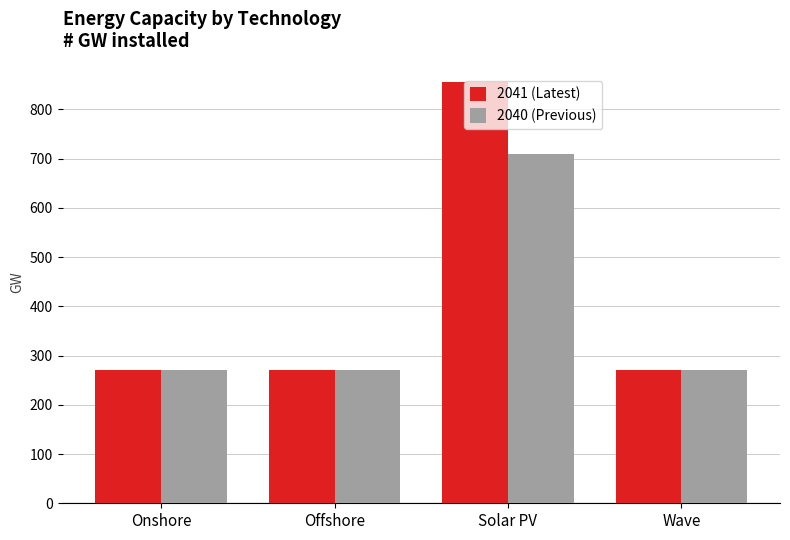

What is the smallest value displayed?

270.9